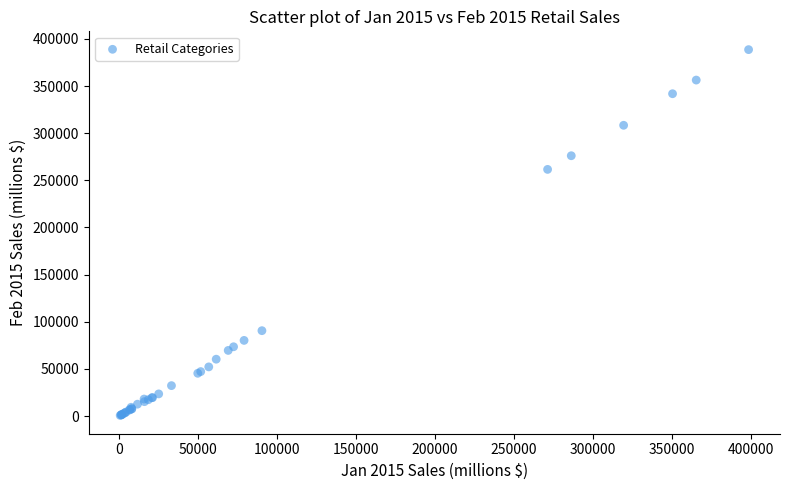

What Y value in the scatter plot is closest to 194634?

261588